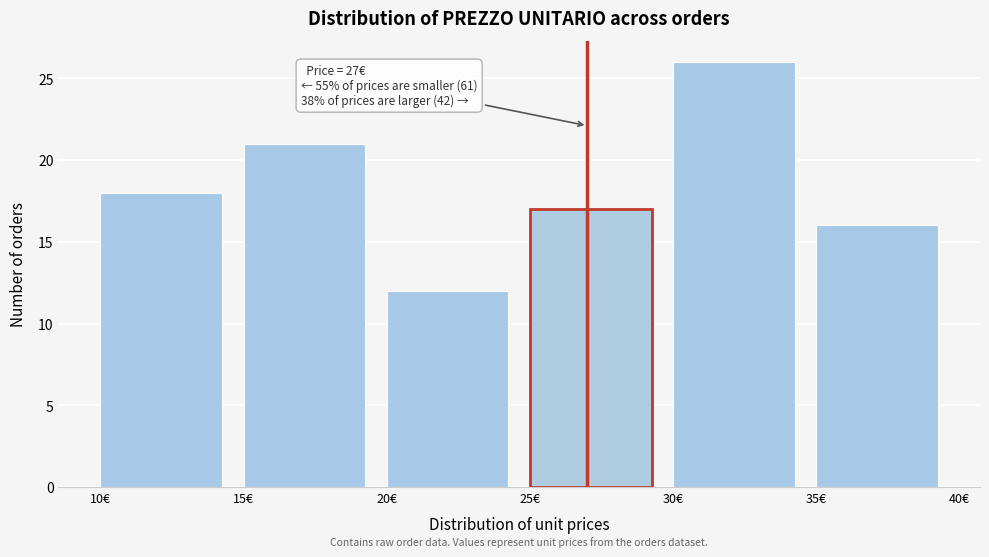

Which range on the x-axis has the tallest bar?

30 to 35